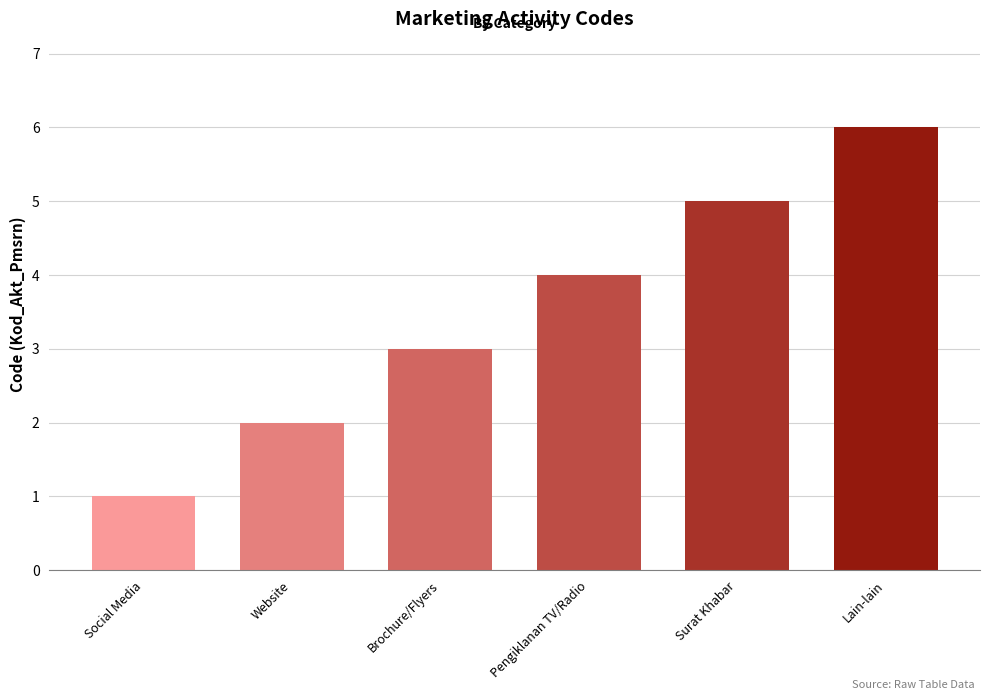

What is the label of the 6th bar from the left?

Lain-lain